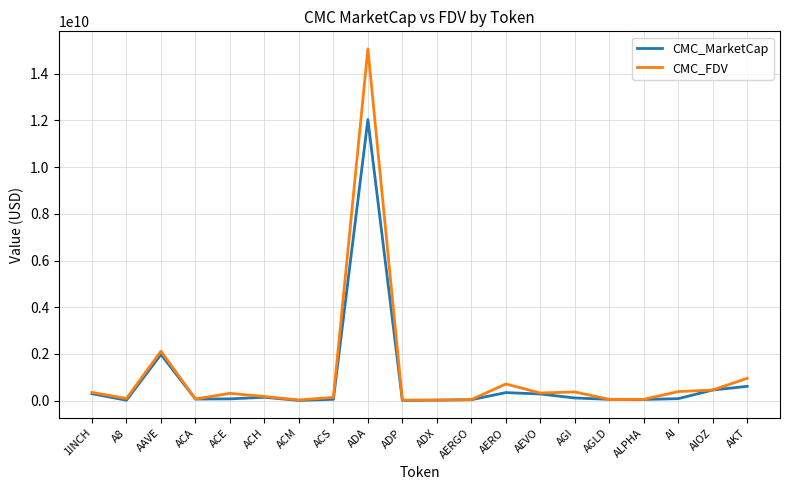

The value of CMC_FDV at AAVE is 2117917855.8. True or false?

True